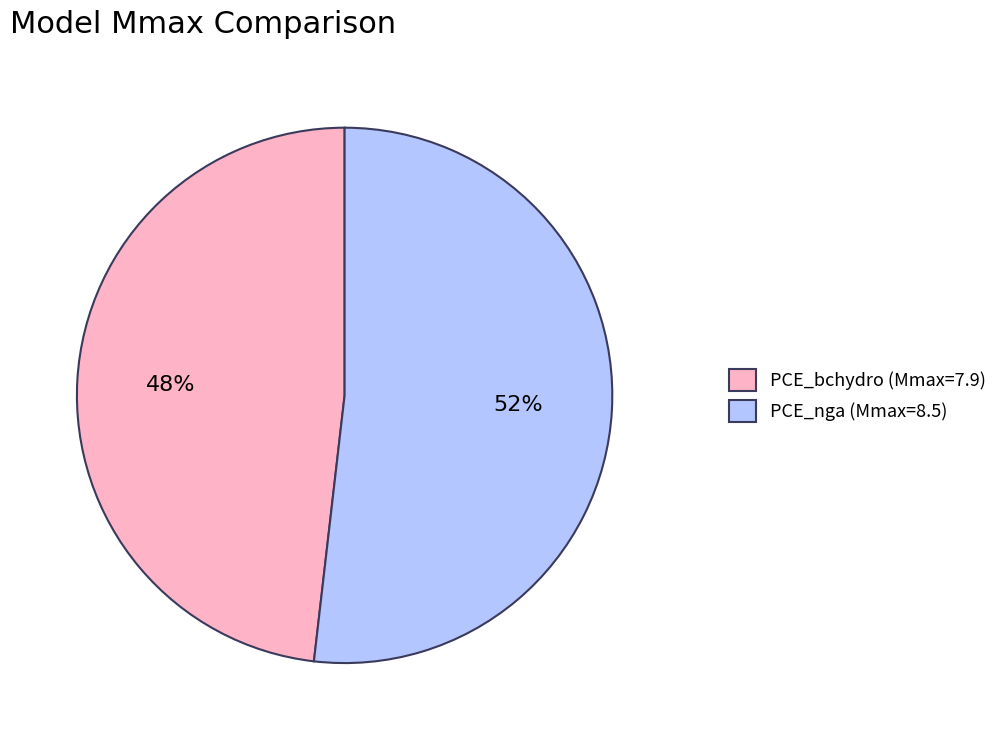

Between PCE_bchydro (Mmax=7.9) and PCE_nga (Mmax=8.5), which is larger?

PCE_nga (Mmax=8.5)